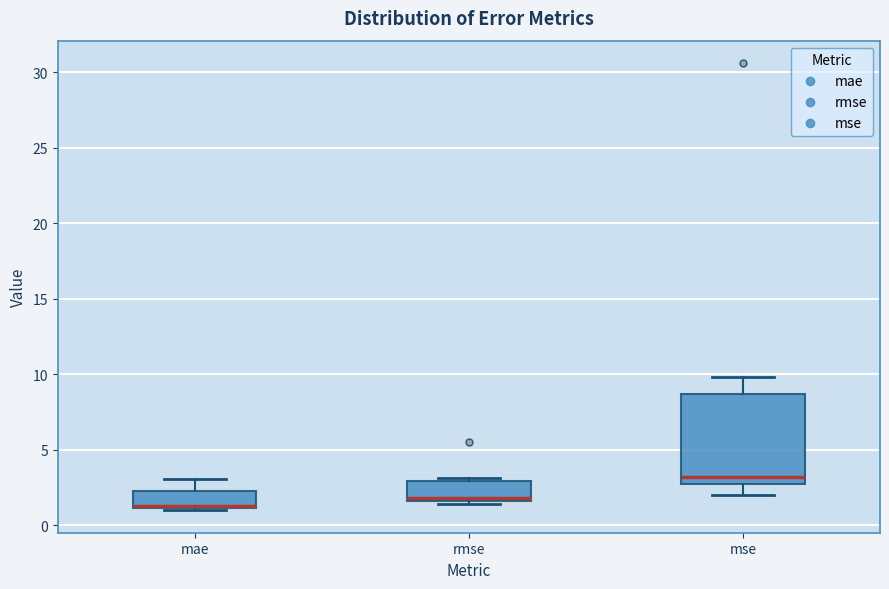

Reading left to right, transcribe this box plot: for each box, give where its median line is, the range the box spans, and where its two whiskers end, as read against the y-axis. The values are not printed on the chart, so give them approximately, as read against the axis.

mae: median 1.5, box 1.0 to 2.5, whiskers 1.0 (just below the box's lower edge) to 3.0
rmse: median 2.0, box 1.5 to 3.0, whiskers 1.5 (just below the box's lower edge) to 3.0 (just above the box's upper edge)
mse: median 3.0, box 2.5 to 8.5, whiskers 2.0 to 10.0